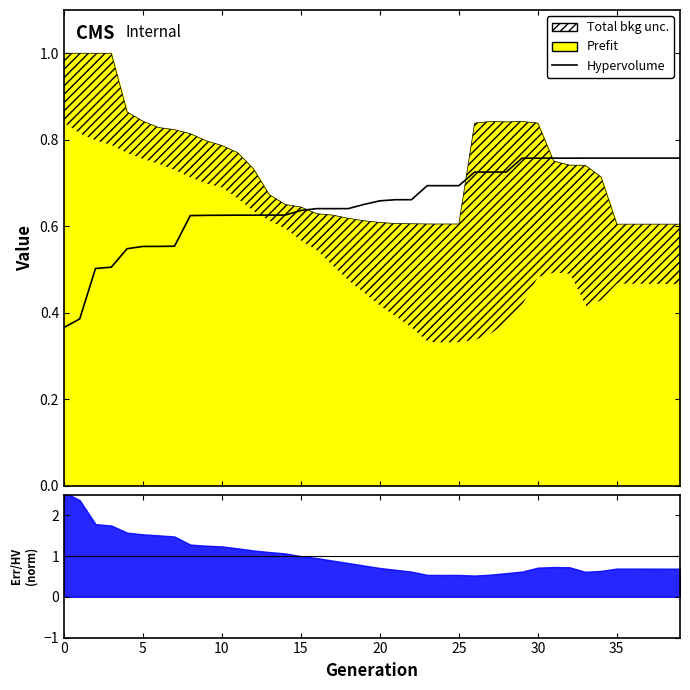

What is the value of the 3rd point from the left?

0.5